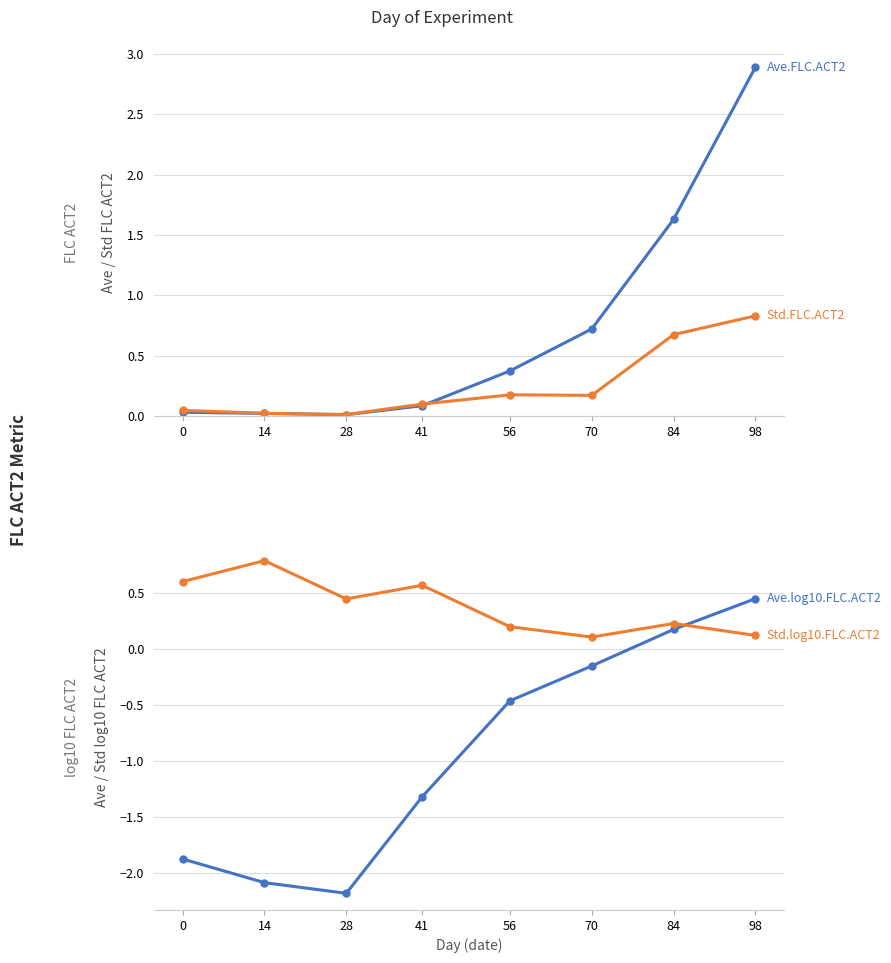

Between which two adjacent categories do Ave.log10.FLC.ACT2 and Std.log10.FLC.ACT2 first intersect?

84 and 98